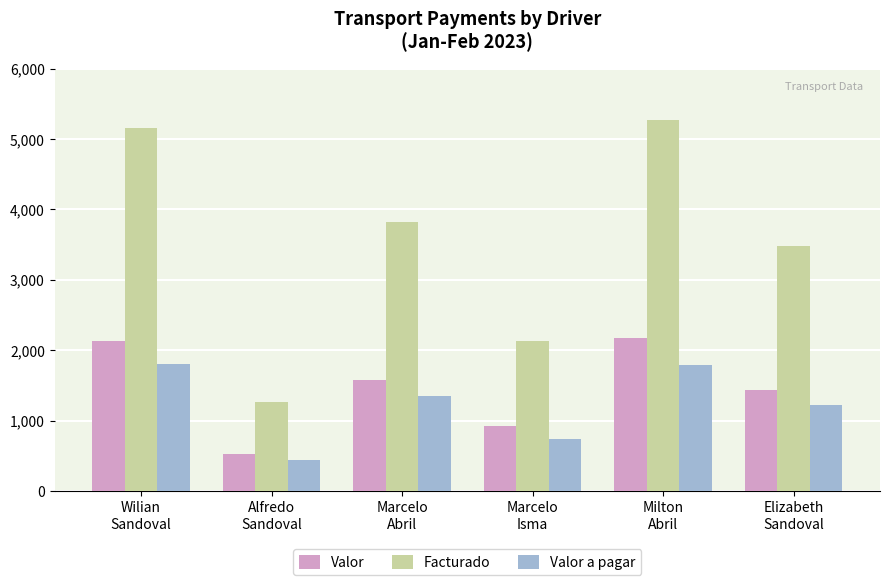

How many bars are there in each group?

3